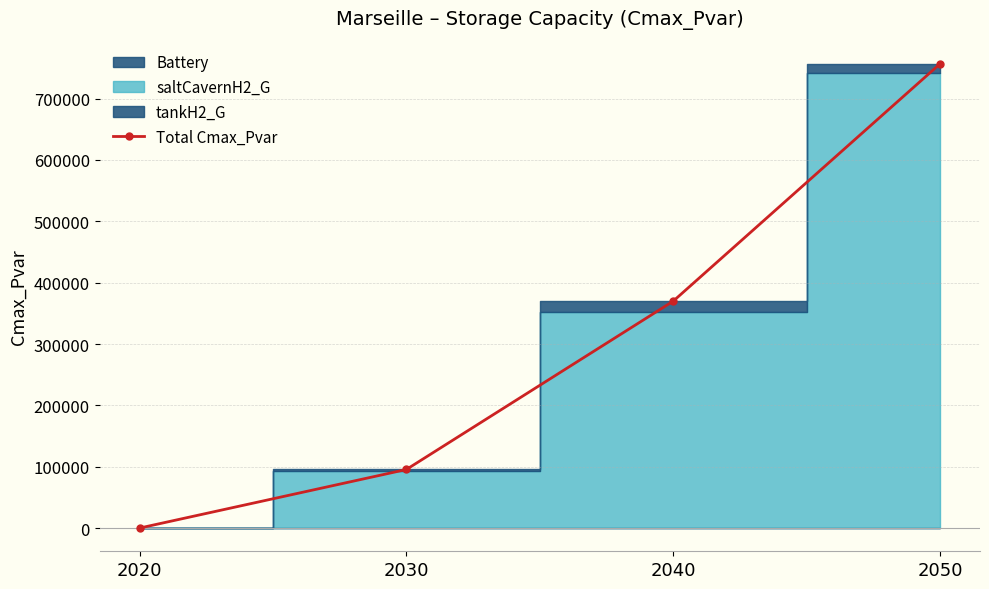

How many categories are shown in the chart?

4